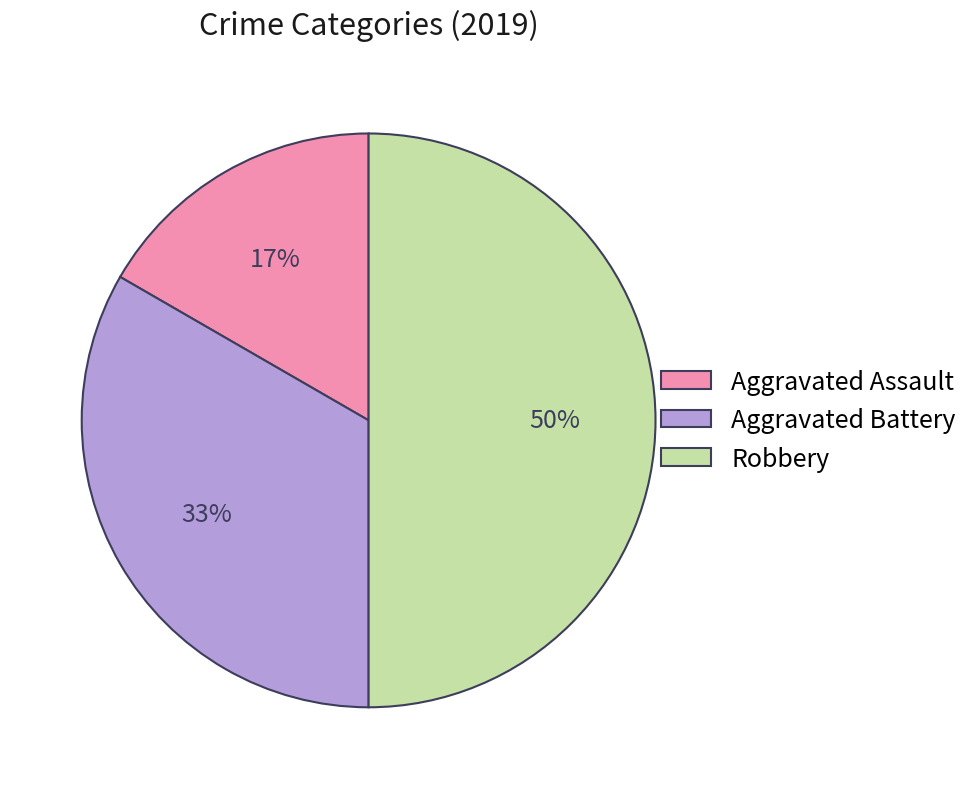

Which category has the smallest portion of the pie?

Aggravated Assault